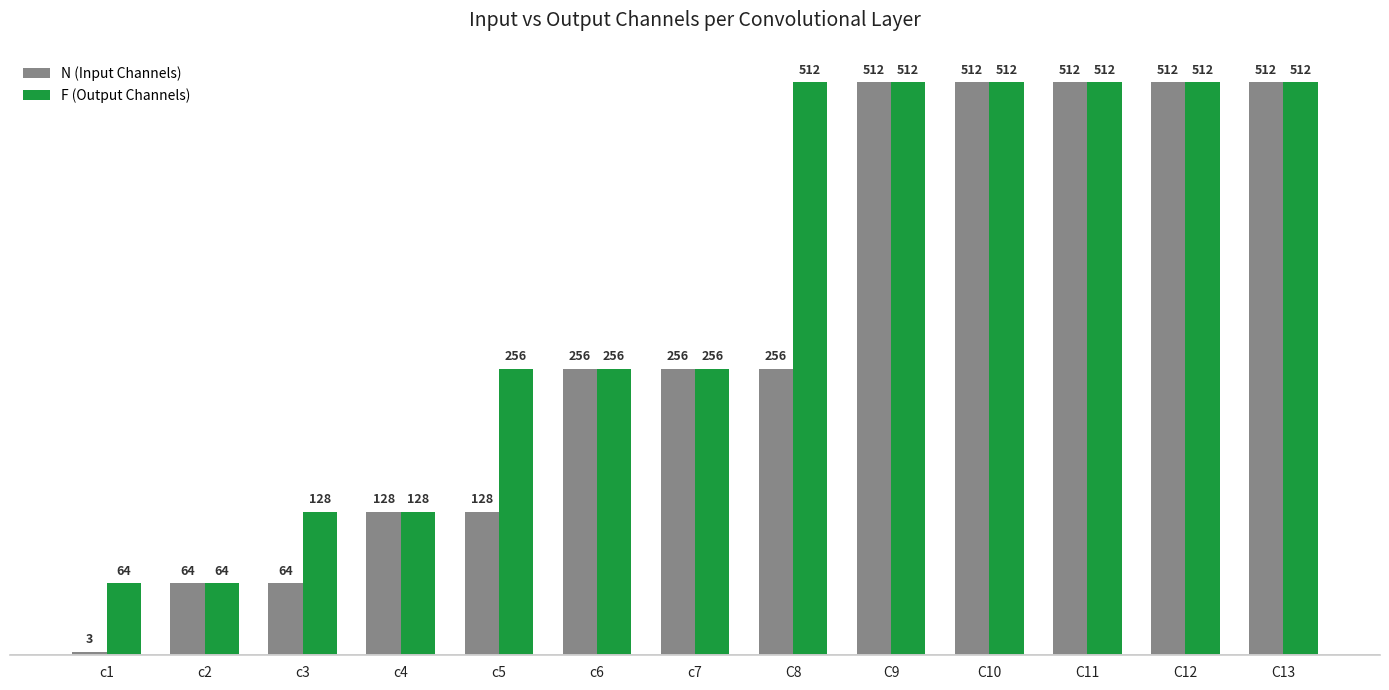

What is the difference between the F (Output Channels) values at C12 and c1?

448